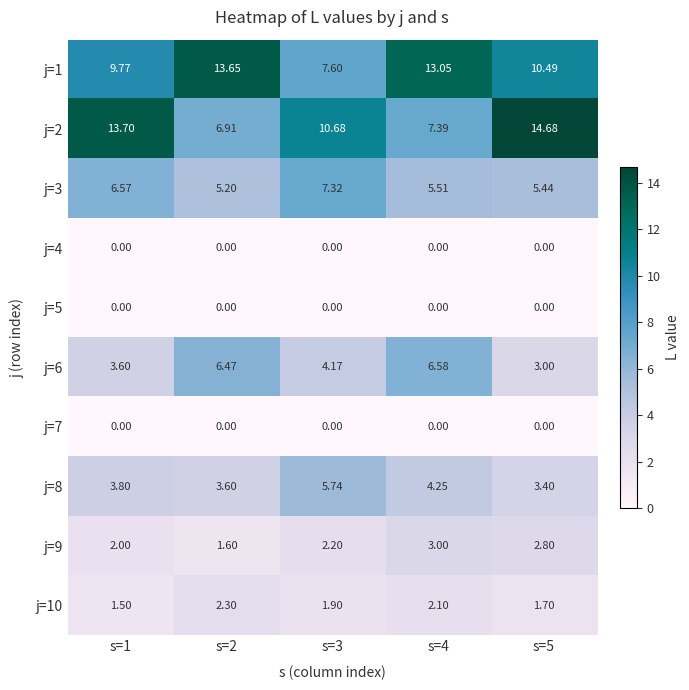

What is the total value across all series at s=4?

41.9